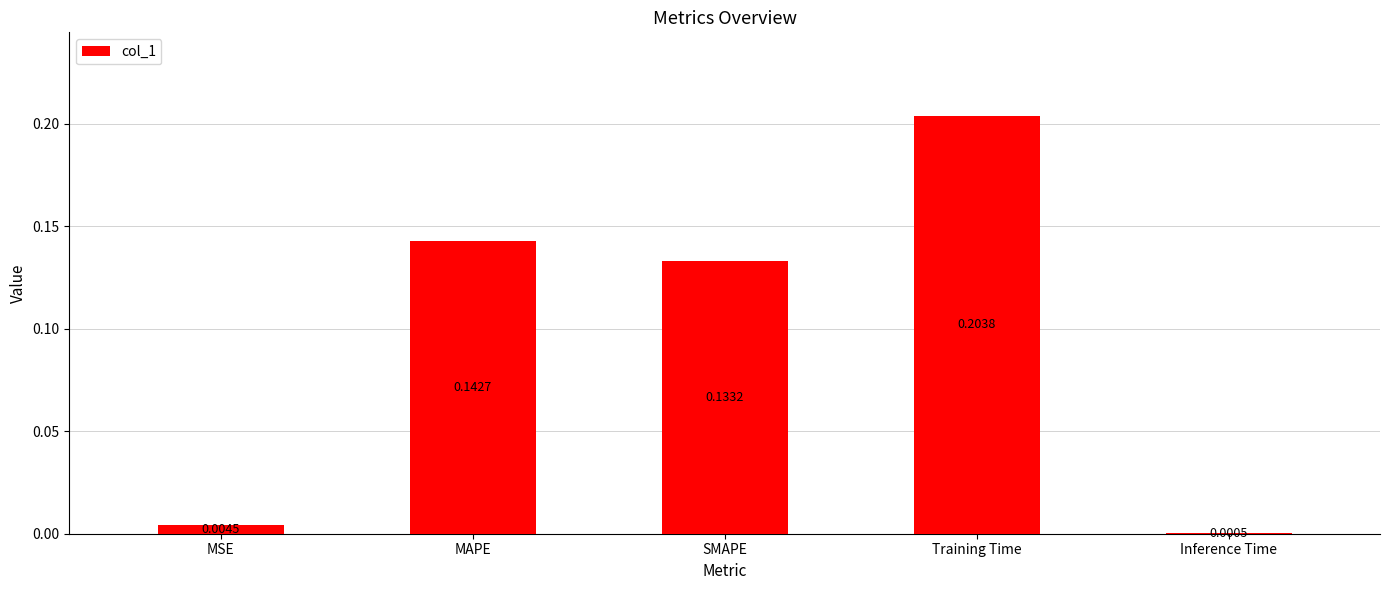

Which label corresponds to the largest value in the chart?

Training Time